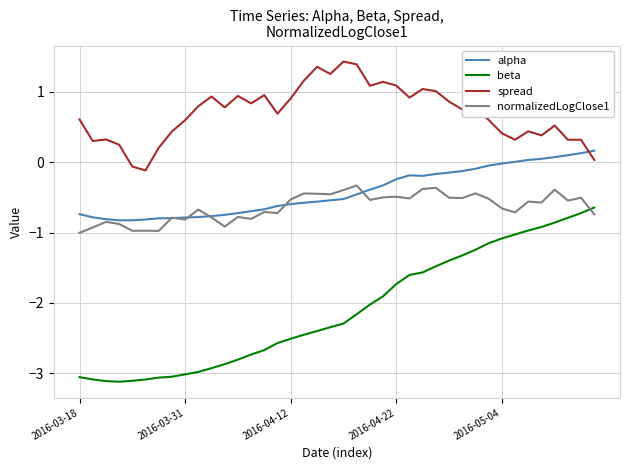

Is this an area chart (filled region under the line)?

No